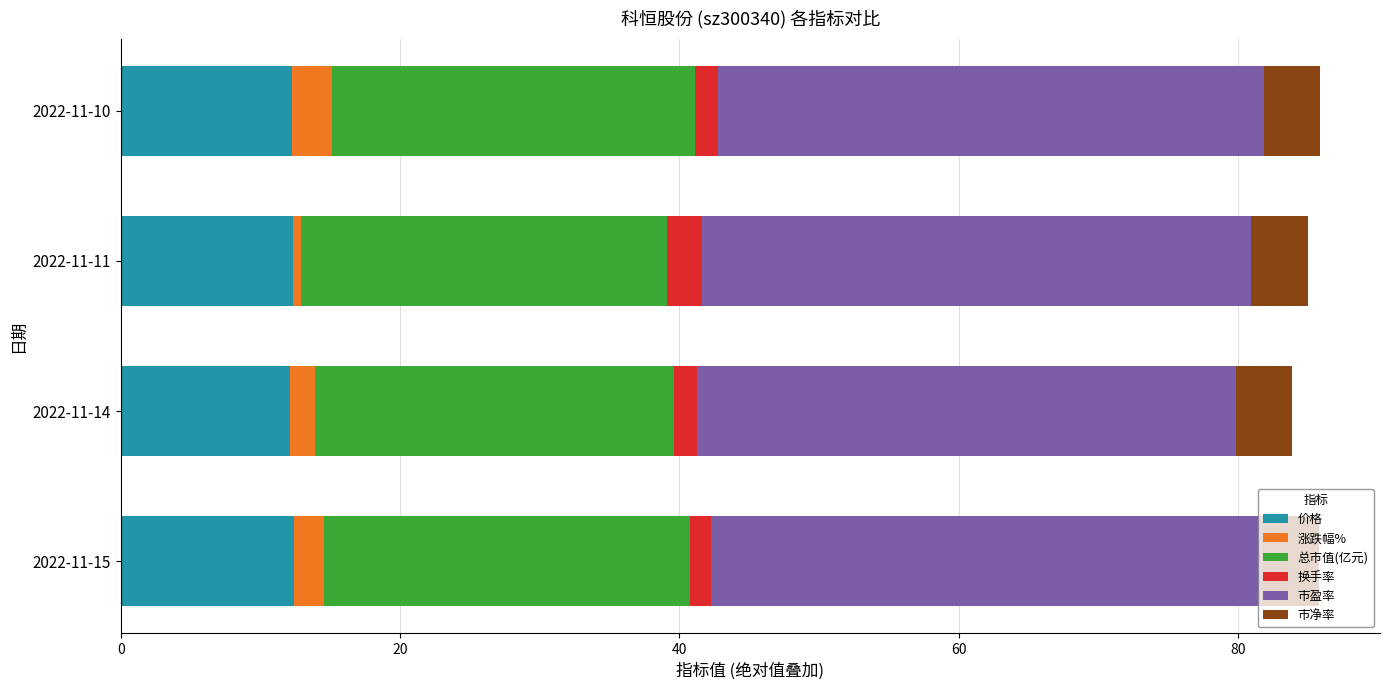

Is it true that 价格 equals 6.3 at 2022-11-15?

False